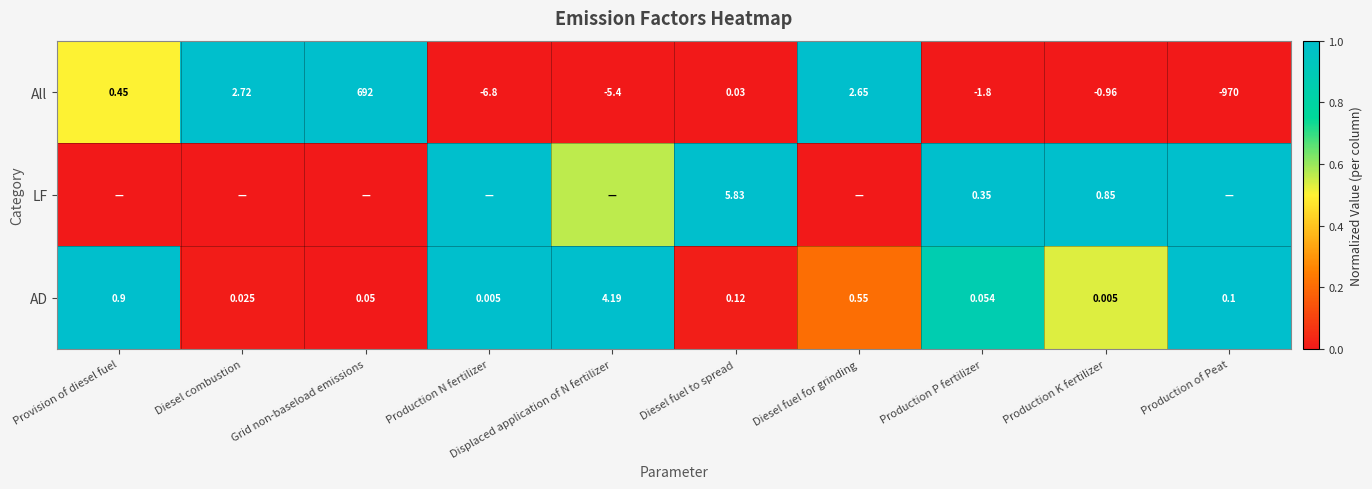

Rank the series at Diesel fuel to spread from highest to lowest value.

LF, AD, All